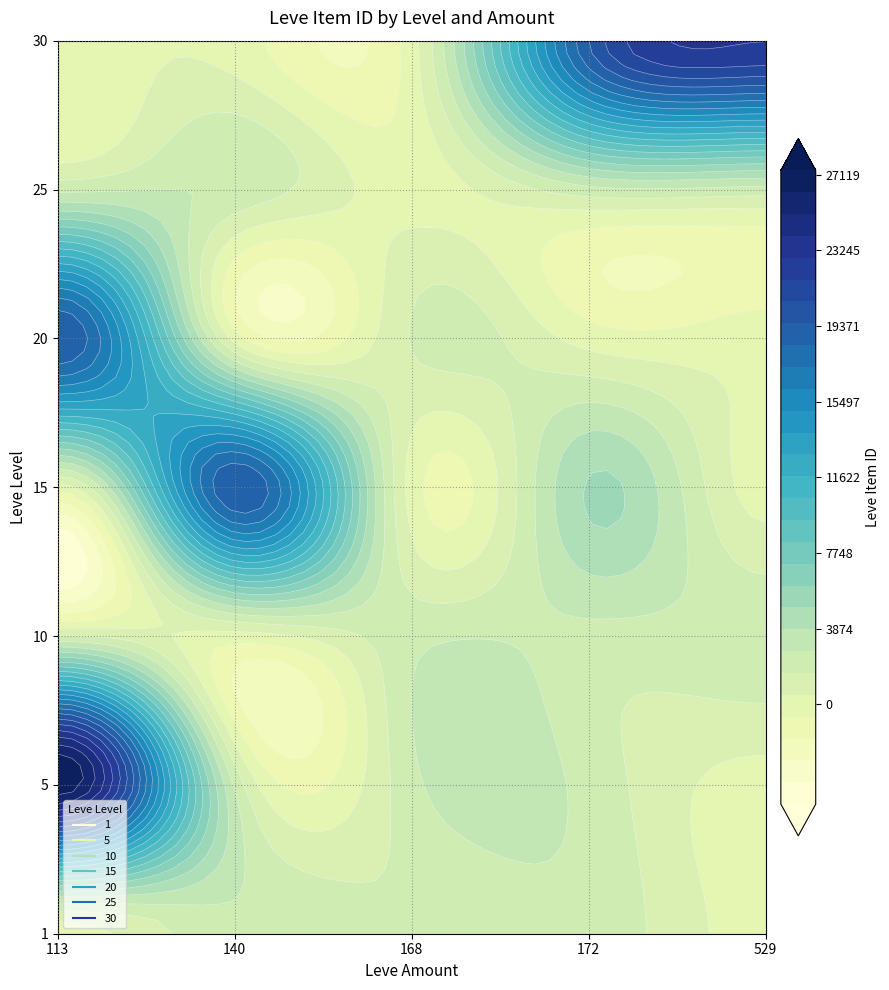

Reading right to left, what are all the values shown in this chart?

1: 0	2392	1648	2507	1
5: 0	2342	2392	2507	27119
10: 2419	2393	2342	0	1684
15: 0	5092	0	19542	0
20: 0	0	1694	0	19538
25: 2320	2350	0	2485	2421
30: 22899	19514	0	0	0